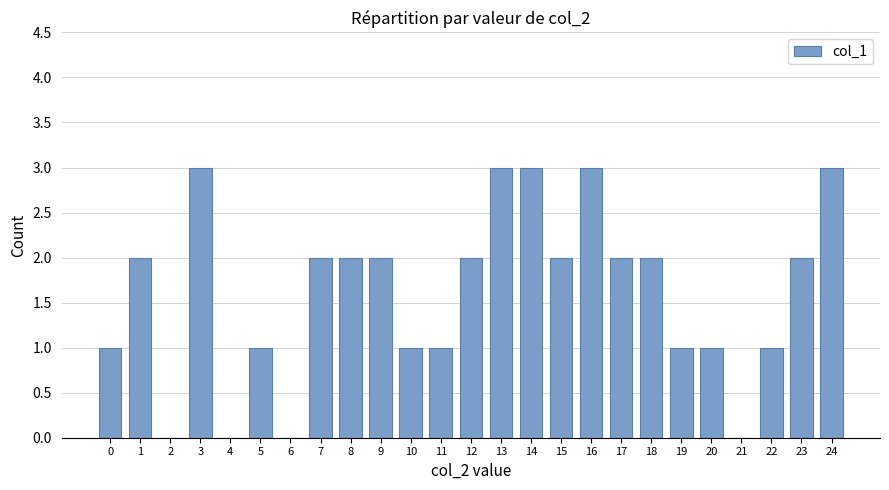

What is the sum of all values?

40